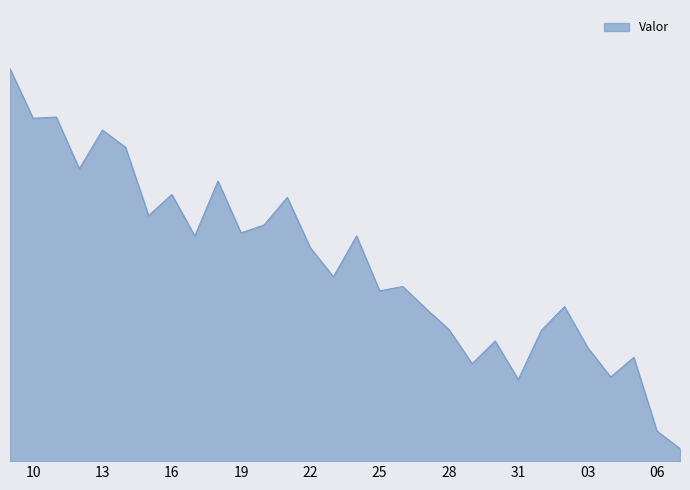

Does the chart display data point markers on the line(s)?

No